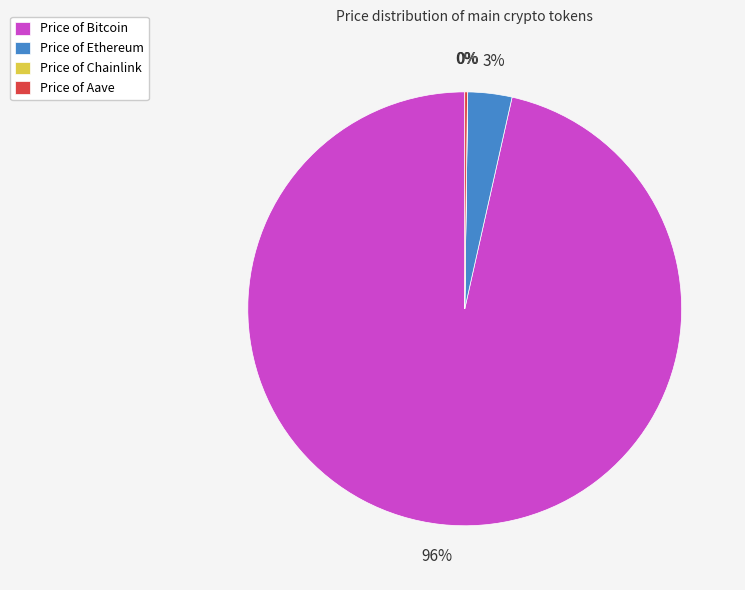

What percentage is the Price of Ethereum slice, to the nearest percent?

3%